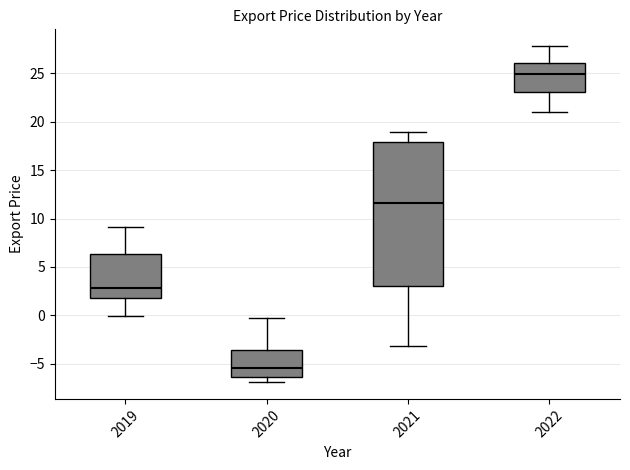

Which box is the tallest, from its lower edge to its upper edge?

2021